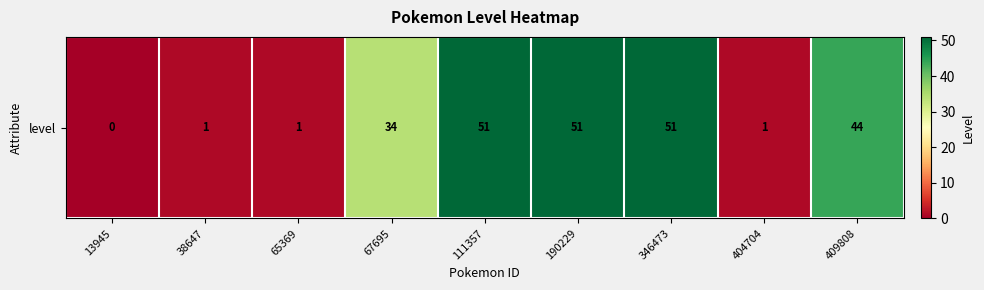

Reading left to right, what are all the values shown in this chart?

13945=0	38647=1	65369=1	67695=34	111357=51	190229=51	346473=51	404704=1	409808=44